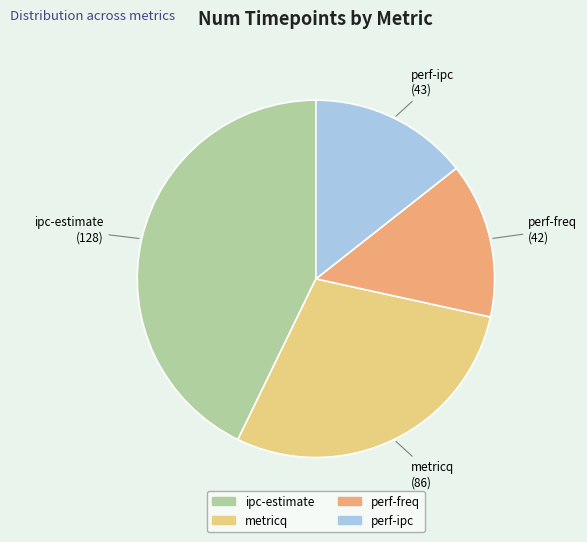

Is perf-freq the majority of the pie?

No